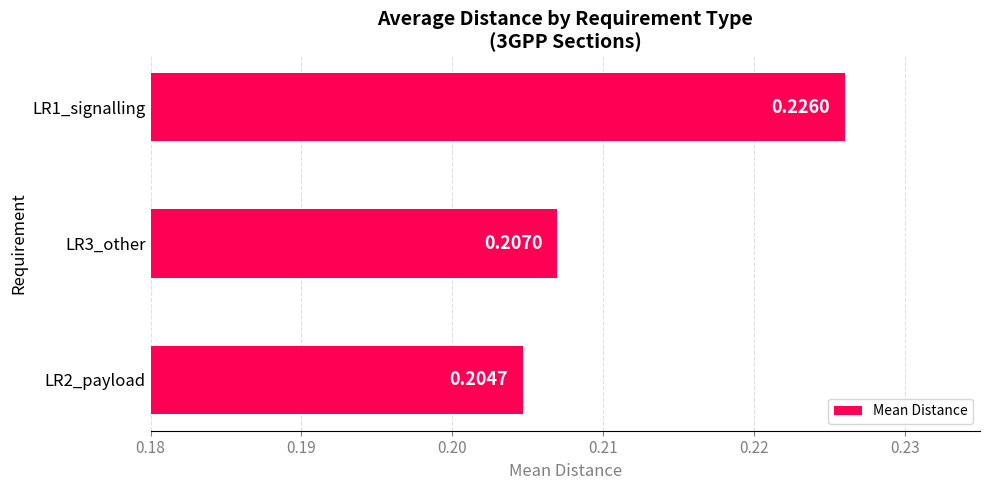

Rank the categories by value from highest to lowest.

LR1_signalling, LR3_other, LR2_payload